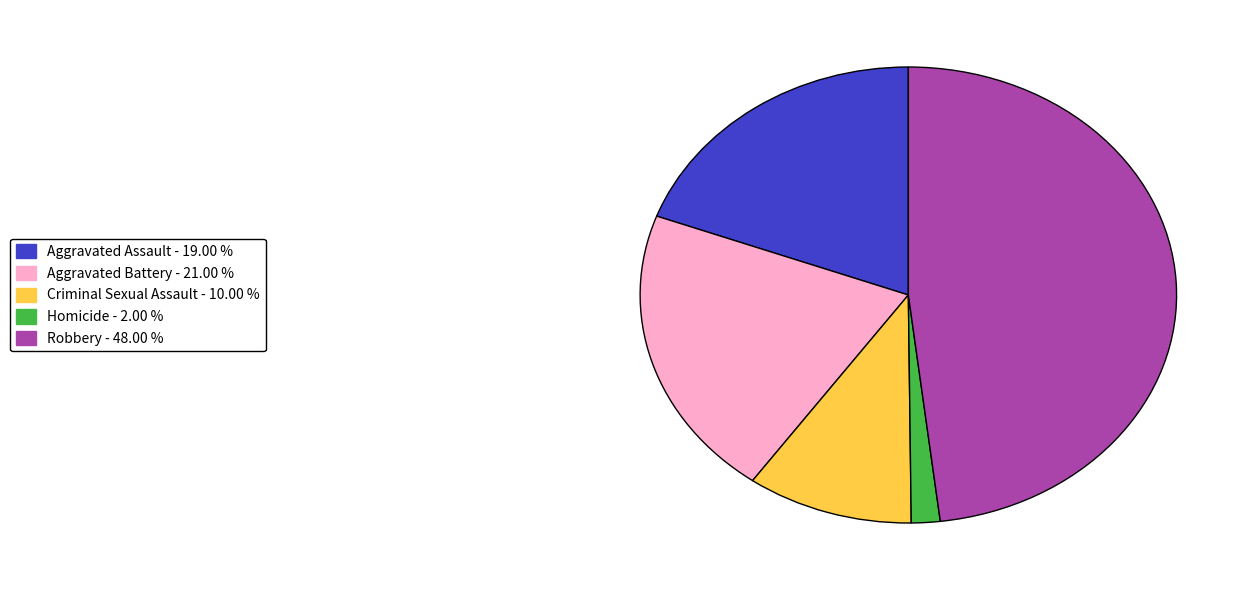

True or false: Aggravated Assault accounts for 8% of the total.

False